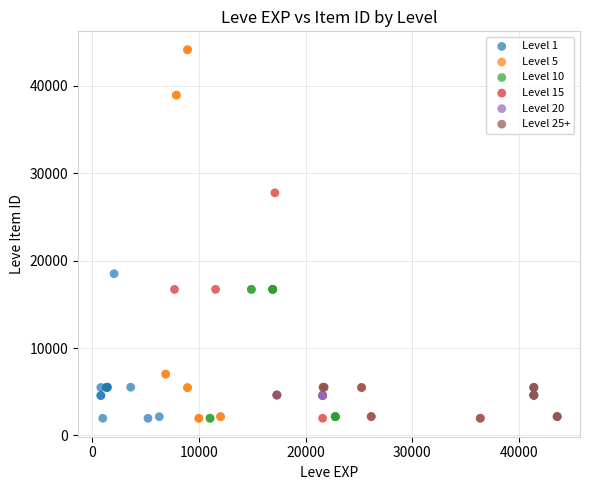

Which series reaches the maximum Y coordinate?

Level 5